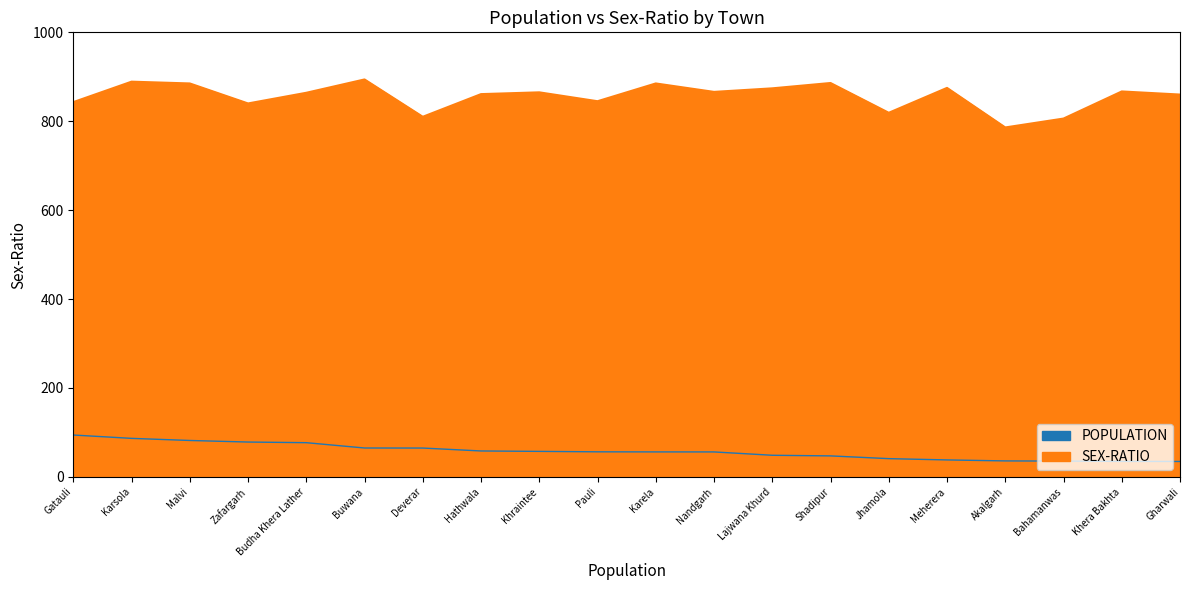

How many values in the POPULATION series are below 56?

8